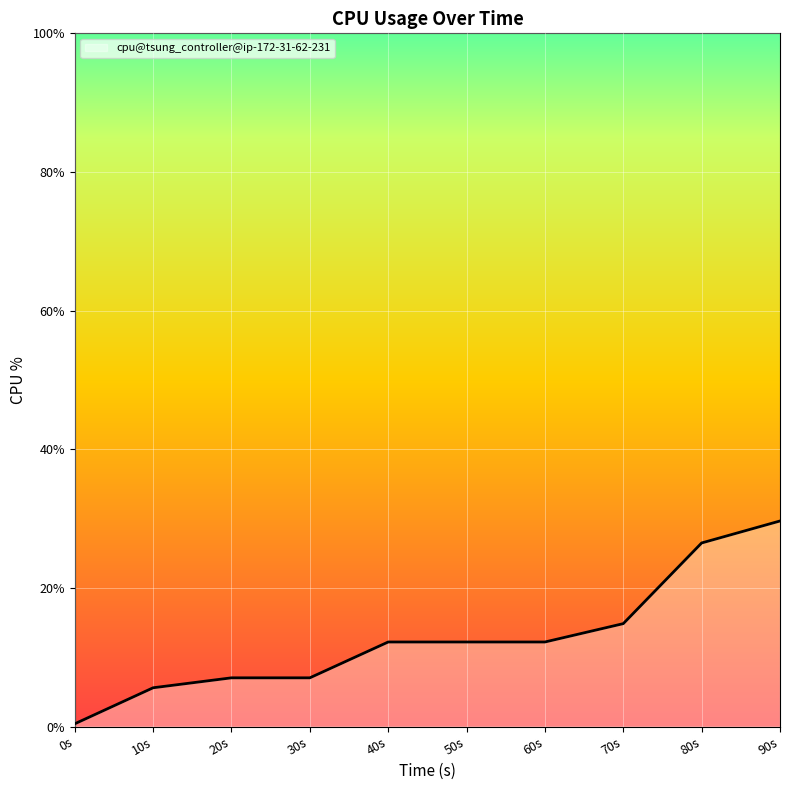

Is it true that the value at 20s is 11.1?

False